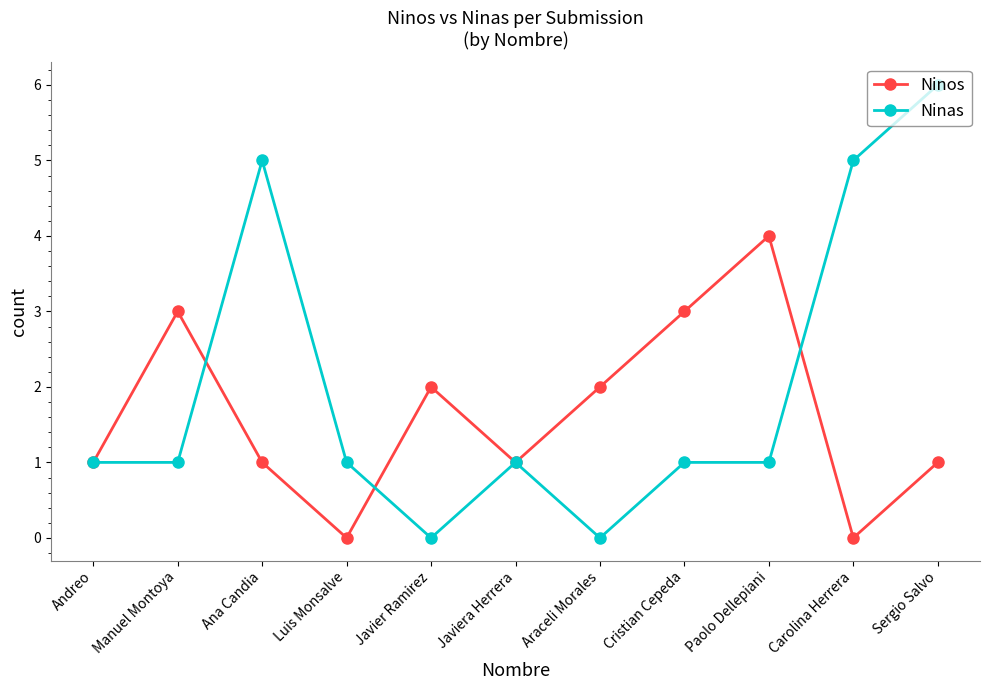

Rank the series by their average value, from lowest to highest.

Ninos, Ninas